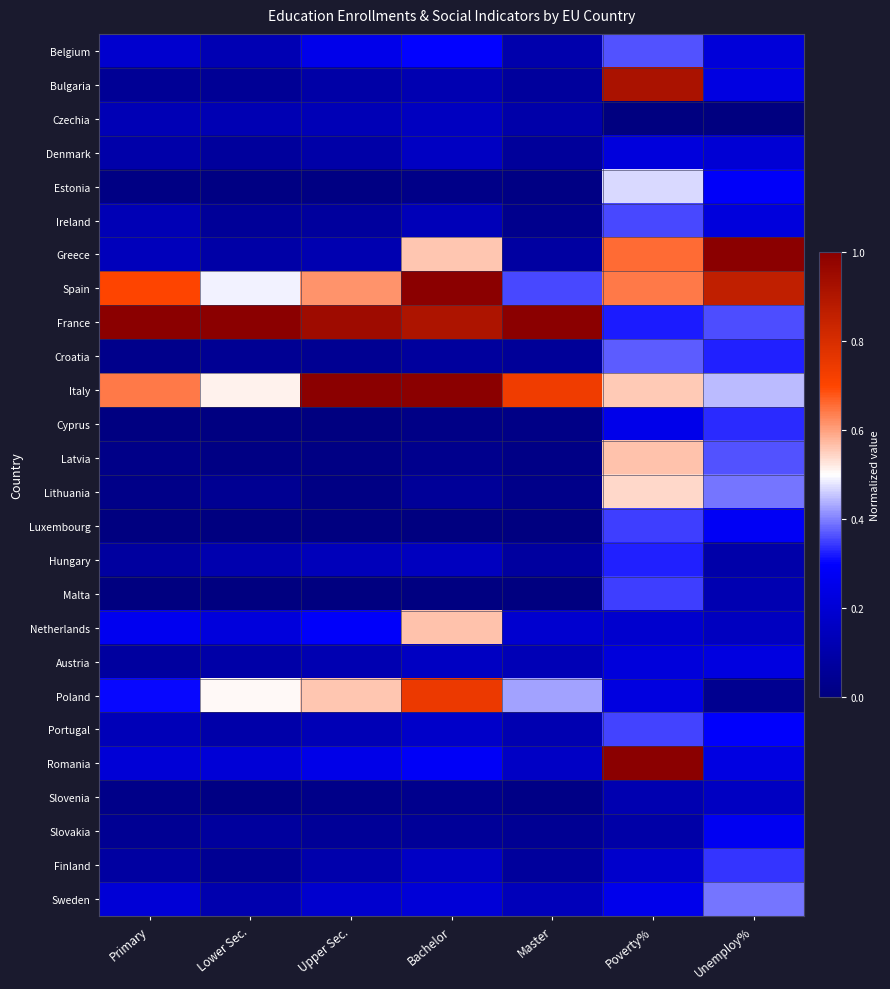

Reading right to left, list all the values displayed in this chart.

Belgium: Unemploy%=0.2	Poverty%=0.4	Master=0.1	Bachelor=0.3	Upper Sec.=0.3	Lower Sec.=0.1	Primary=0.2
Bulgaria: Unemploy%=0.2	Poverty%=0.9	Master=0.1	Bachelor=0.1	Upper Sec.=0.1	Lower Sec.=0.1	Primary=0.1
Czechia: Unemploy%=0.0	Poverty%=0.0	Master=0.1	Bachelor=0.2	Upper Sec.=0.1	Lower Sec.=0.1	Primary=0.1
Denmark: Unemploy%=0.2	Poverty%=0.2	Master=0.1	Bachelor=0.2	Upper Sec.=0.1	Lower Sec.=0.1	Primary=0.1
Estonia: Unemploy%=0.3	Poverty%=0.5	Master=0.0	Bachelor=0.0	Upper Sec.=0.0	Lower Sec.=0.0	Primary=0.0
Ireland: Unemploy%=0.2	Poverty%=0.4	Master=0.0	Bachelor=0.1	Upper Sec.=0.1	Lower Sec.=0.1	Primary=0.1
Greece: Unemploy%=1.0	Poverty%=0.7	Master=0.1	Bachelor=0.6	Upper Sec.=0.1	Lower Sec.=0.1	Primary=0.1
Spain: Unemploy%=0.9	Poverty%=0.6	Master=0.4	Bachelor=1.0	Upper Sec.=0.6	Lower Sec.=0.5	Primary=0.7
France: Unemploy%=0.4	Poverty%=0.3	Master=1.0	Bachelor=0.9	Upper Sec.=0.9	Lower Sec.=1.0	Primary=1.0
Croatia: Unemploy%=0.3	Poverty%=0.4	Master=0.1	Bachelor=0.1	Upper Sec.=0.0	Lower Sec.=0.0	Primary=0.0
Italy: Unemploy%=0.4	Poverty%=0.6	Master=0.7	Bachelor=1.0	Upper Sec.=1.0	Lower Sec.=0.5	Primary=0.6
Cyprus: Unemploy%=0.3	Poverty%=0.3	Master=0.0	Bachelor=0.0	Upper Sec.=0.0	Lower Sec.=0.0	Primary=0.0
Latvia: Unemploy%=0.4	Poverty%=0.6	Master=0.0	Bachelor=0.0	Upper Sec.=0.0	Lower Sec.=0.0	Primary=0.0
Lithuania: Unemploy%=0.4	Poverty%=0.5	Master=0.0	Bachelor=0.1	Upper Sec.=0.0	Lower Sec.=0.0	Primary=0.0
Luxembourg: Unemploy%=0.3	Poverty%=0.3	Master=0.0	Bachelor=0.0	Upper Sec.=0.0	Lower Sec.=0.0	Primary=0.0
Hungary: Unemploy%=0.1	Poverty%=0.3	Master=0.1	Bachelor=0.1	Upper Sec.=0.1	Lower Sec.=0.1	Primary=0.1
Malta: Unemploy%=0.1	Poverty%=0.3	Master=0.0	Bachelor=0.0	Upper Sec.=0.0	Lower Sec.=0.0	Primary=0.0
Netherlands: Unemploy%=0.2	Poverty%=0.2	Master=0.2	Bachelor=0.6	Upper Sec.=0.3	Lower Sec.=0.2	Primary=0.3
Austria: Unemploy%=0.2	Poverty%=0.2	Master=0.1	Bachelor=0.2	Upper Sec.=0.1	Lower Sec.=0.1	Primary=0.1
Poland: Unemploy%=0.0	Poverty%=0.2	Master=0.4	Bachelor=0.7	Upper Sec.=0.6	Lower Sec.=0.5	Primary=0.3
Portugal: Unemploy%=0.3	Poverty%=0.4	Master=0.1	Bachelor=0.2	Upper Sec.=0.1	Lower Sec.=0.1	Primary=0.1
Romania: Unemploy%=0.2	Poverty%=1.0	Master=0.2	Bachelor=0.3	Upper Sec.=0.2	Lower Sec.=0.2	Primary=0.2
Slovenia: Unemploy%=0.2	Poverty%=0.1	Master=0.0	Bachelor=0.0	Upper Sec.=0.0	Lower Sec.=0.0	Primary=0.0
Slovakia: Unemploy%=0.3	Poverty%=0.1	Master=0.0	Bachelor=0.1	Upper Sec.=0.1	Lower Sec.=0.1	Primary=0.0
Finland: Unemploy%=0.3	Poverty%=0.2	Master=0.1	Bachelor=0.2	Upper Sec.=0.1	Lower Sec.=0.1	Primary=0.1
Sweden: Unemploy%=0.4	Poverty%=0.3	Master=0.1	Bachelor=0.2	Upper Sec.=0.2	Lower Sec.=0.1	Primary=0.2